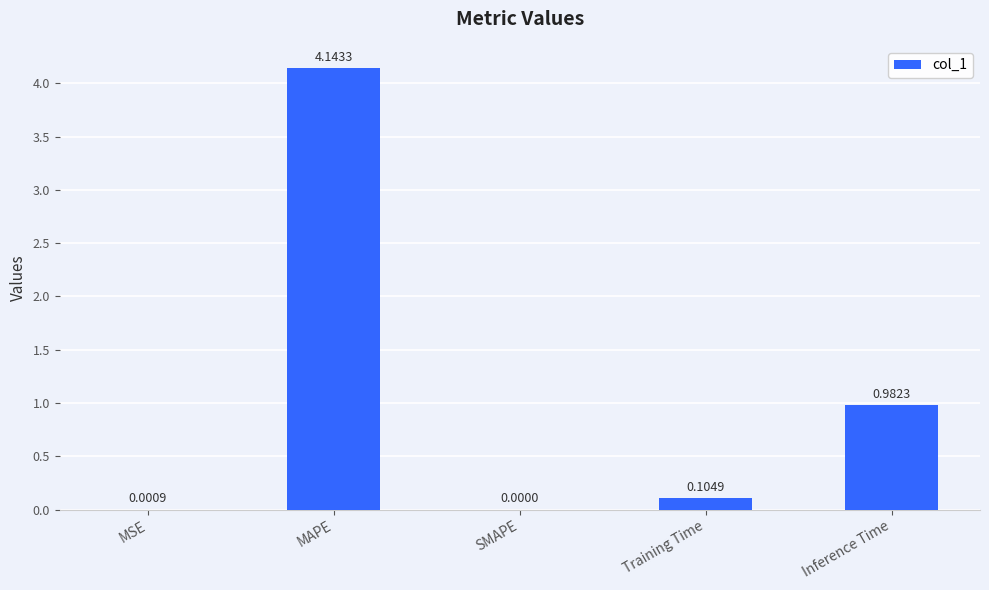

What is the sum of all values?

5.2